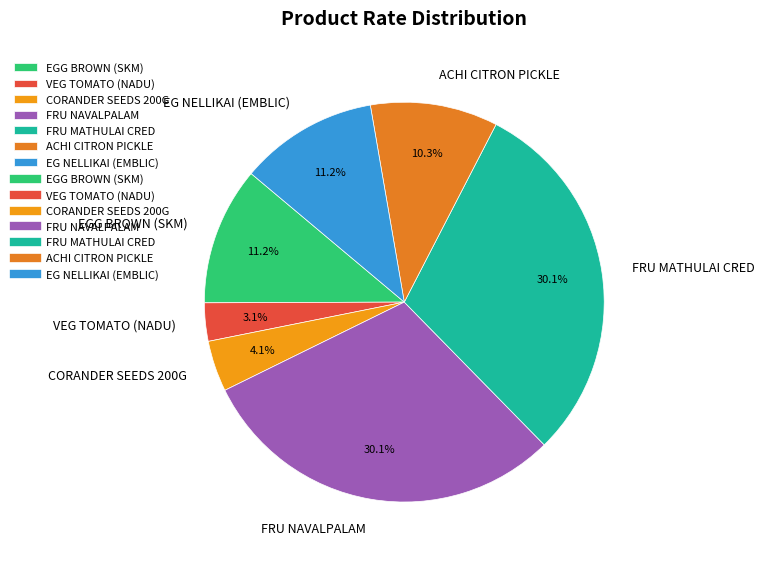

Which slice is the smallest?

VEG TOMATO (NADU)